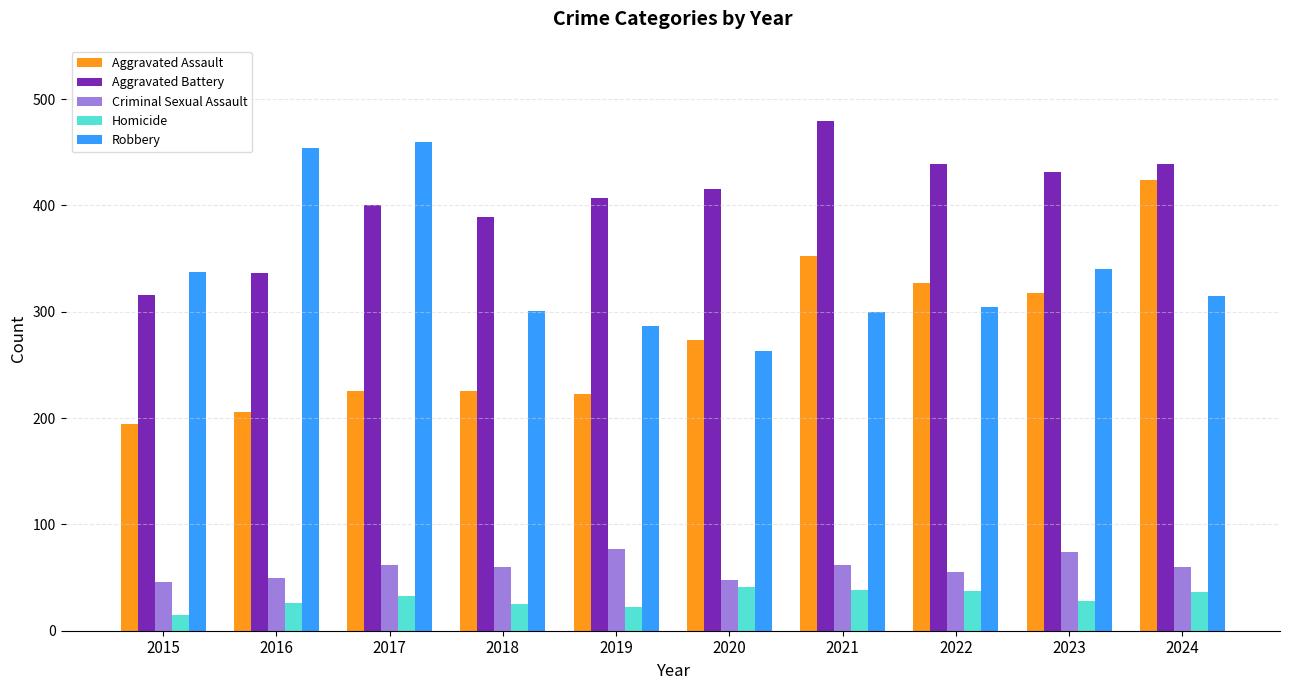

What value does the Robbery series have at 2023, to the nearest 5?

340